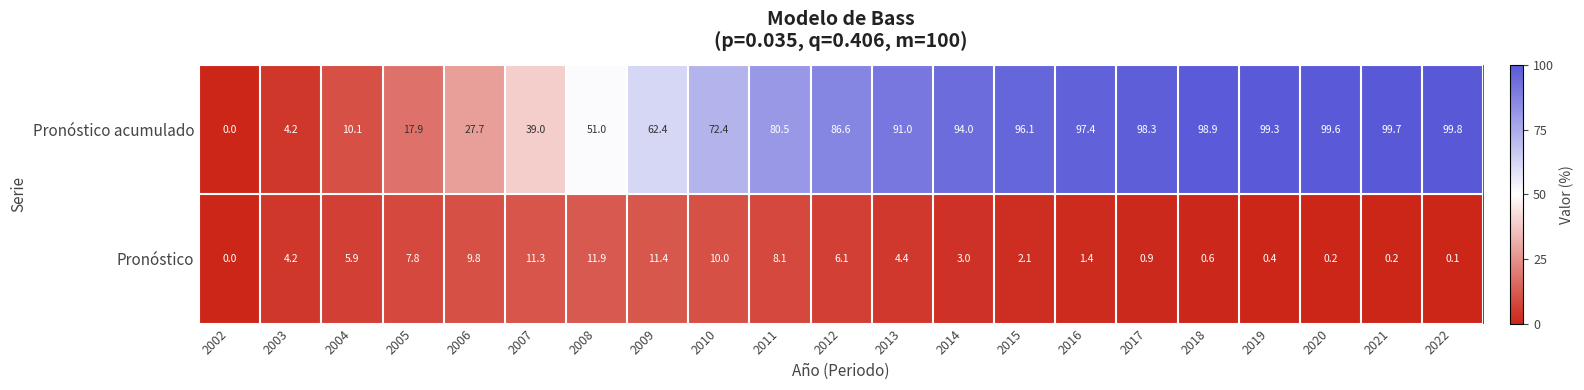

At how many categories does at least one series exceed 90?

10